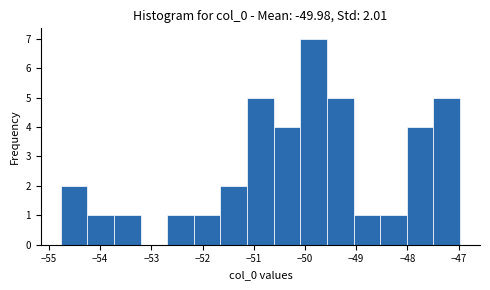

Over which range of the x-axis is the bar tallest?

-50.1 to -49.6